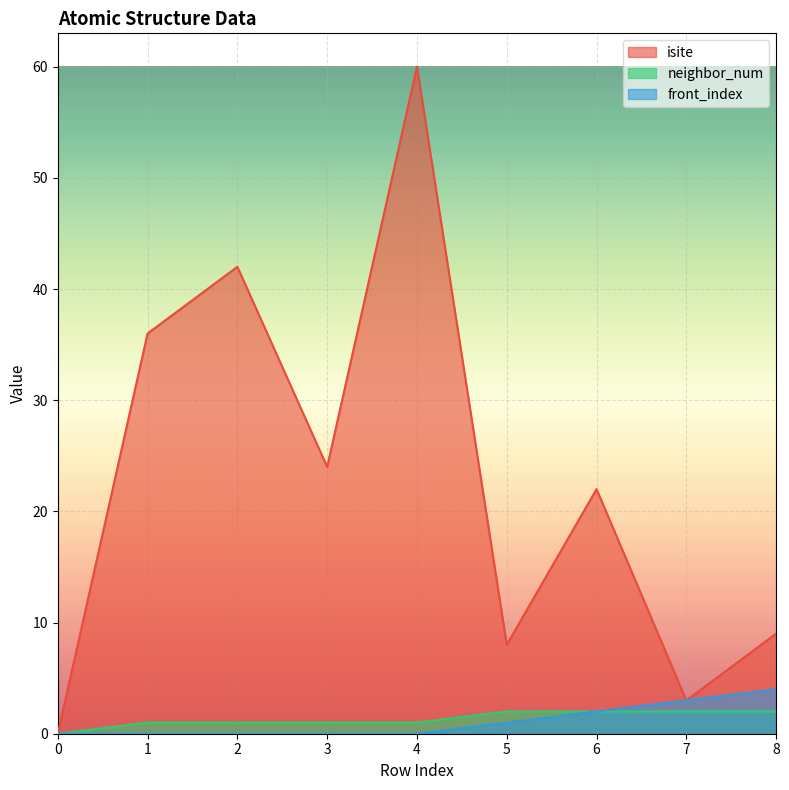

True or false: neighbor_num and isite intersect in this chart.

False